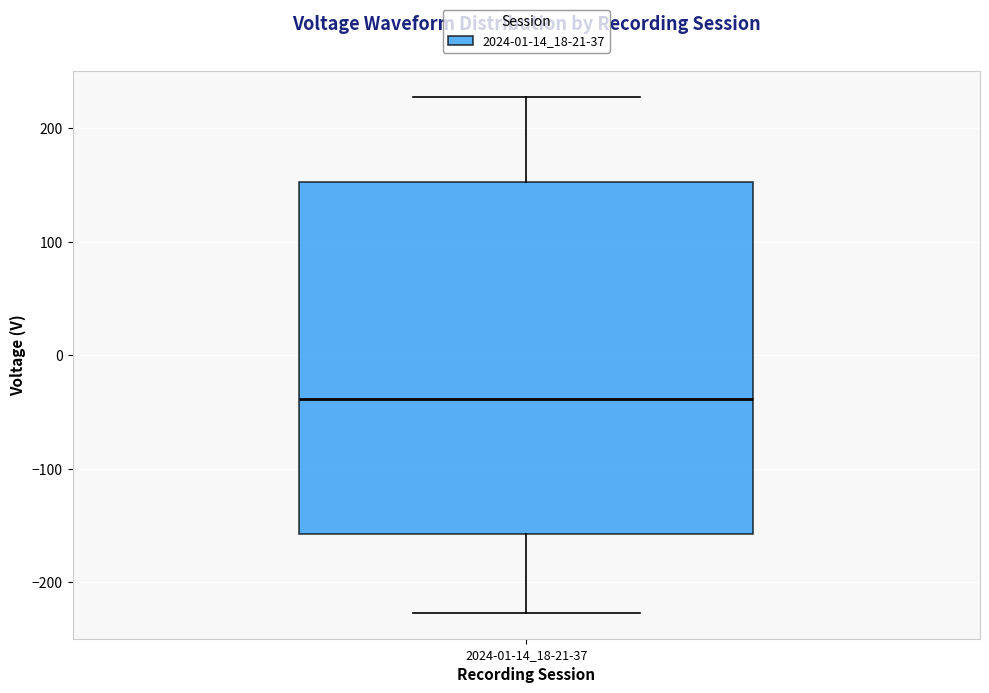

Read this box plot against the y-axis: the position of the median line, the range covered by the box, and the ends of both whiskers. The values are not printed on the chart, so give them approximately, as read against the axis.

median -40, box -160 to 150, whiskers -230 to 230